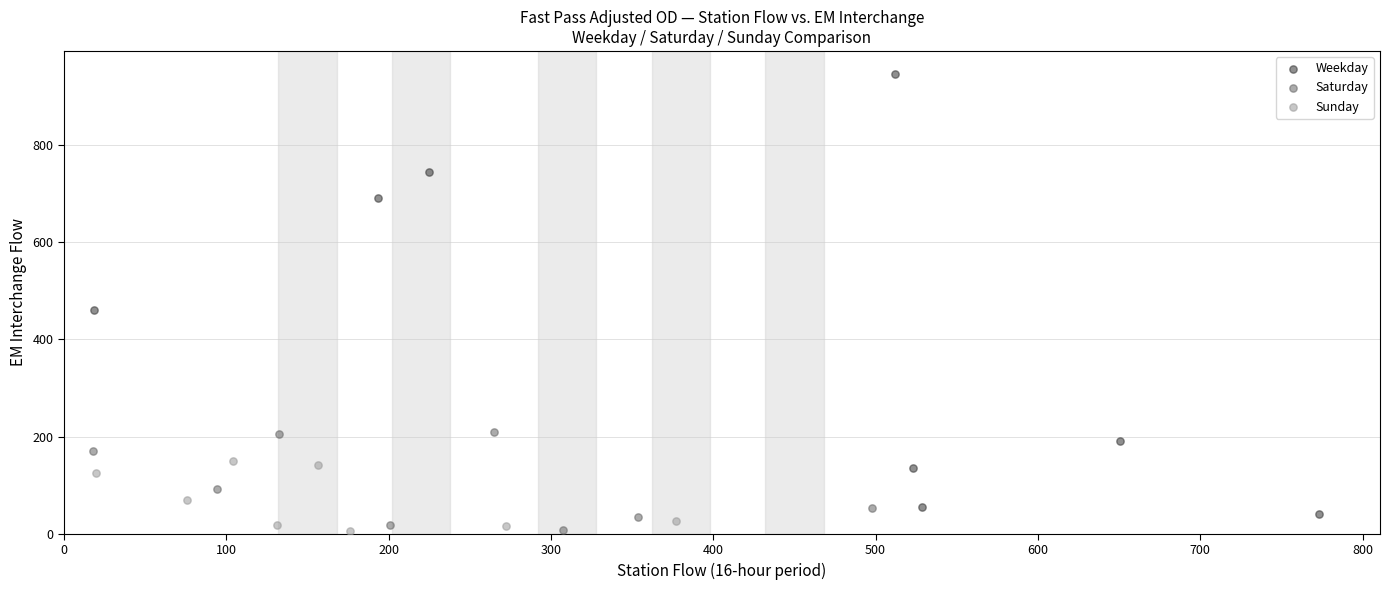

Which series has the largest Y range (max minus min)?

Weekday